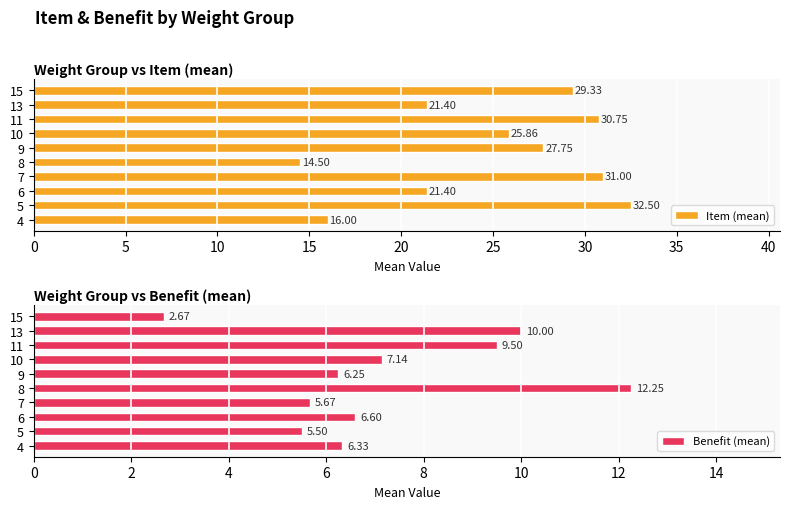

Which series has the largest total across all categories?

Item (mean)